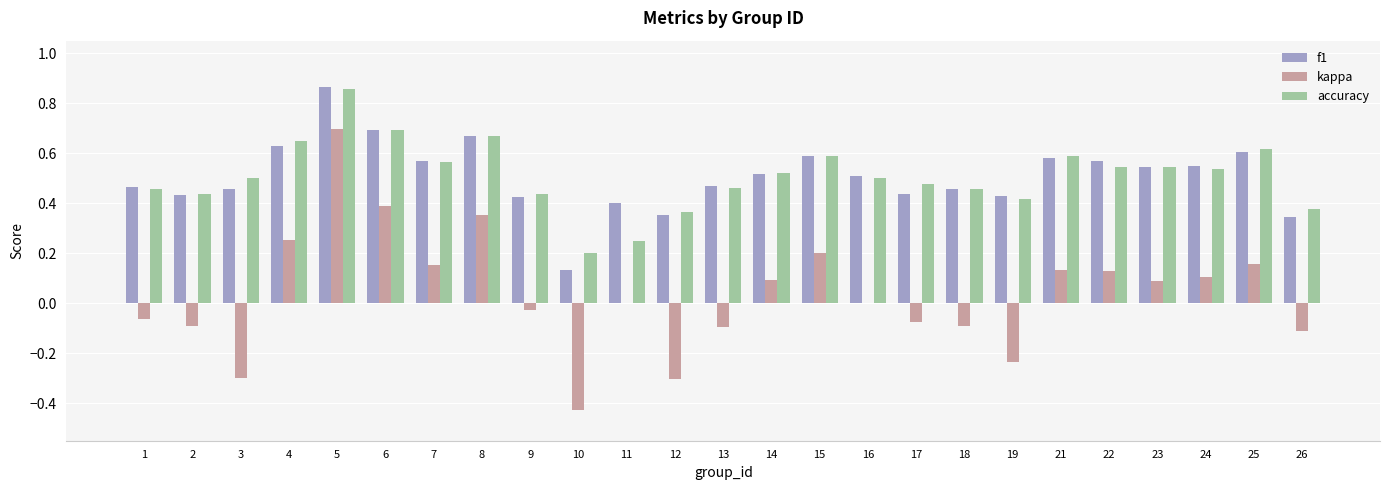

What is the total value across all series at 15?

1.4